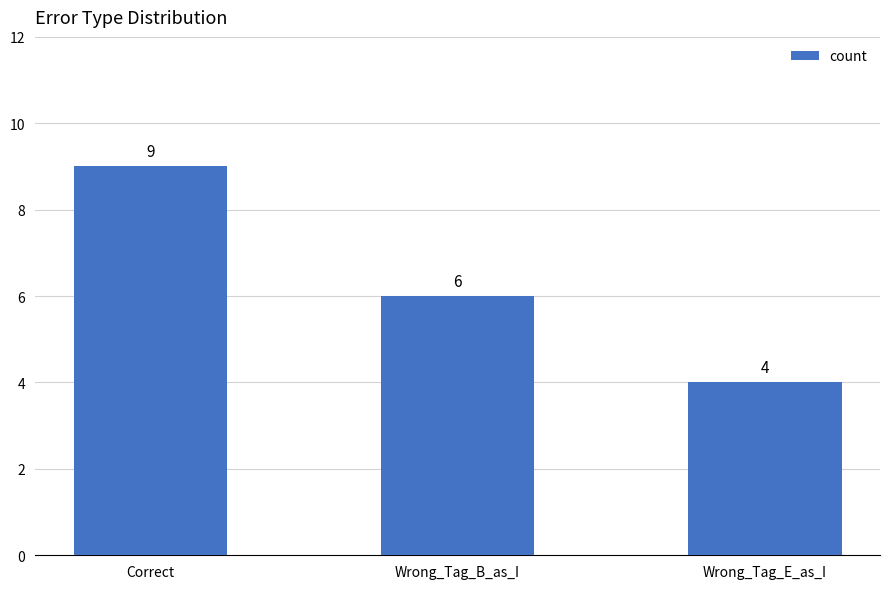

How many data points does each series have?

3